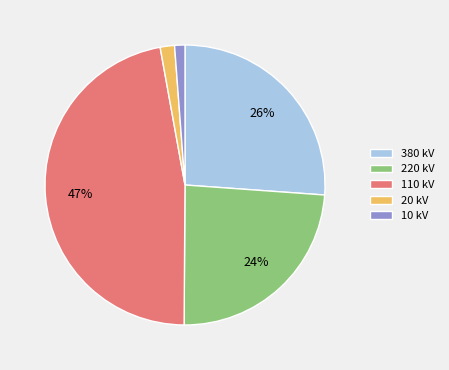

To the nearest percent, what is the difference between the 20 kV and 380 kV slice percentages?

24%